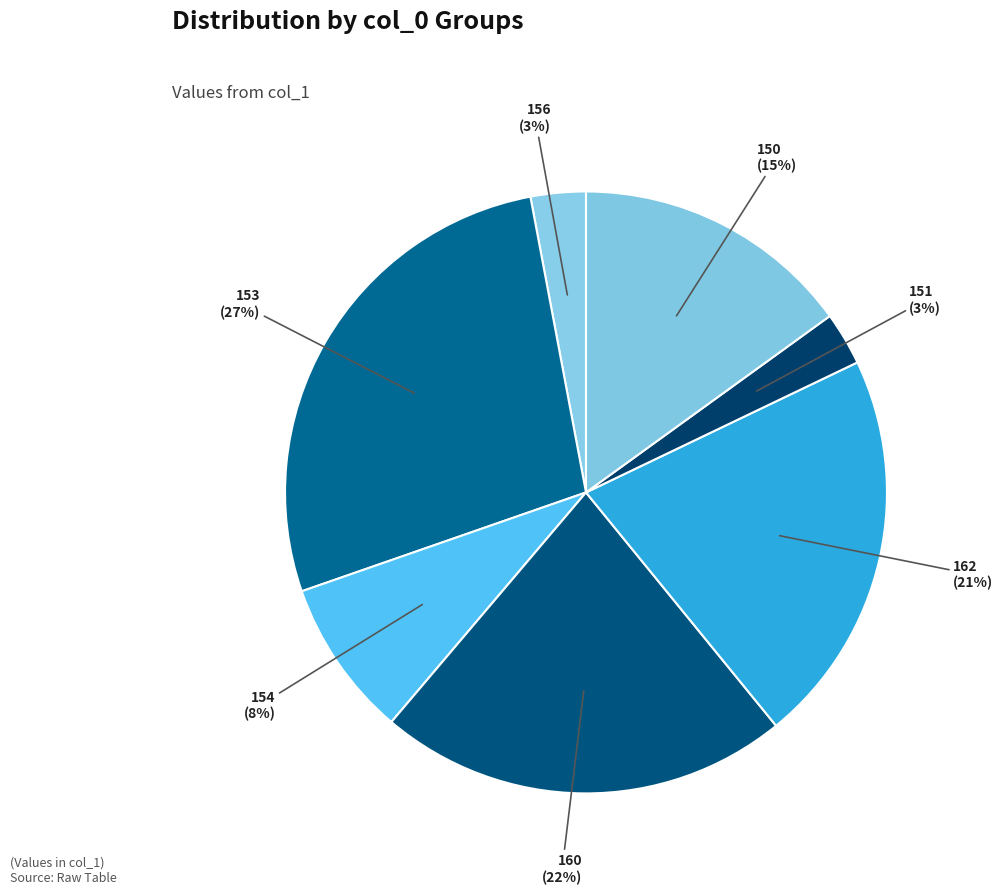

Count the number of slices in the pie.

7